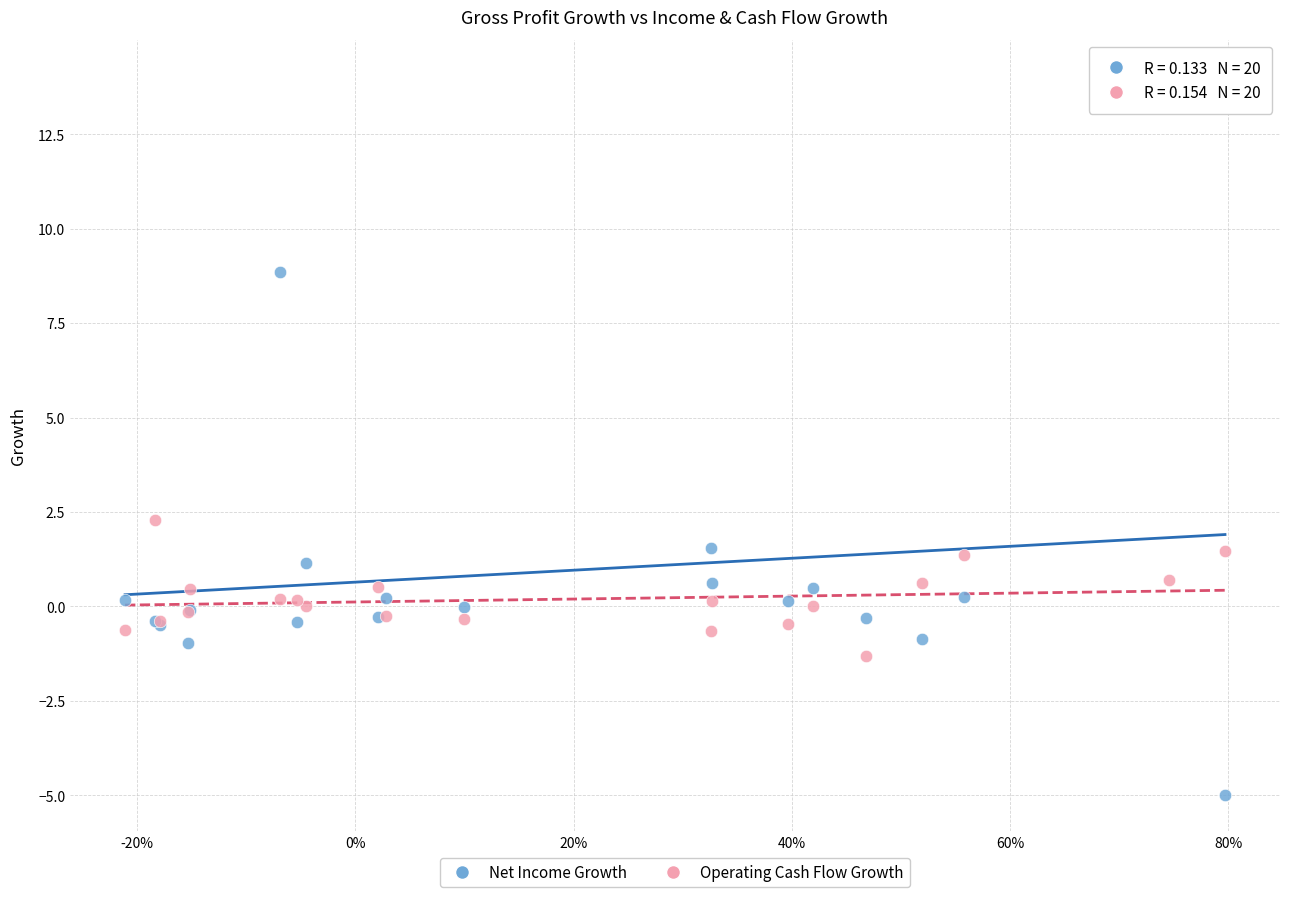

What are all the series names shown in the legend?

Net Income Growth, Operating Cash Flow Growth